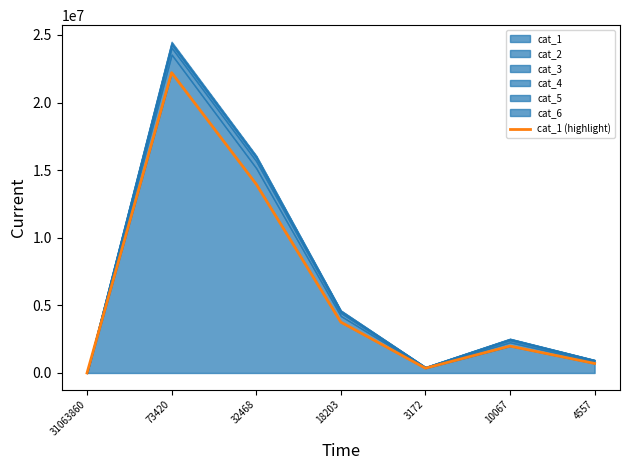

Reading left to right, extract all data points from this chart.

31063860=0	73420=22211951	32468=13965035	18203=3762674	3172=352974	10067=1988803	4557=704361